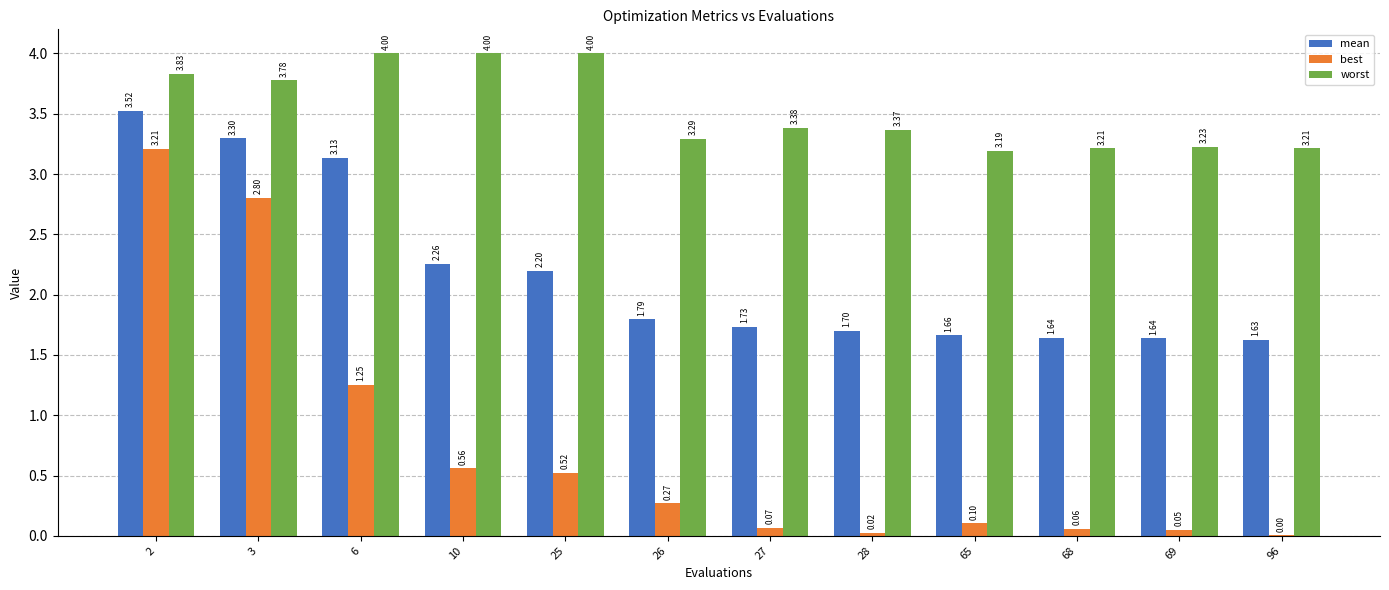

What is the sum of all best values?

8.9